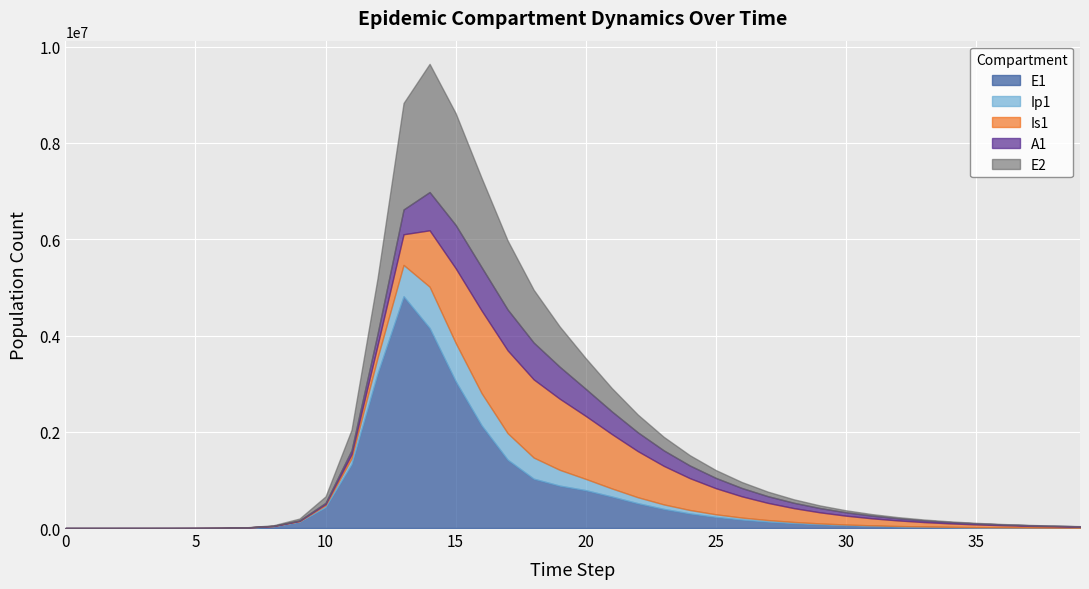

At which label does Is1 reach its peak?

17